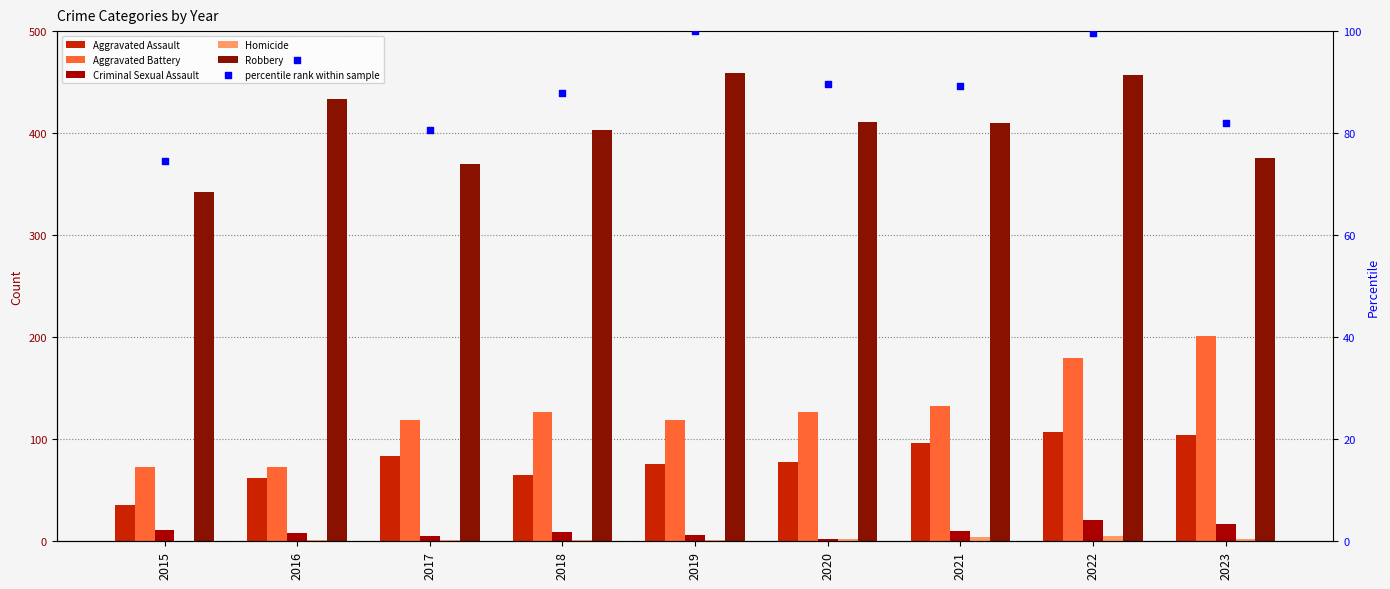

Is the value of percentile rank within sample at 2020 greater than the value of Aggravated Battery at 2017?

No